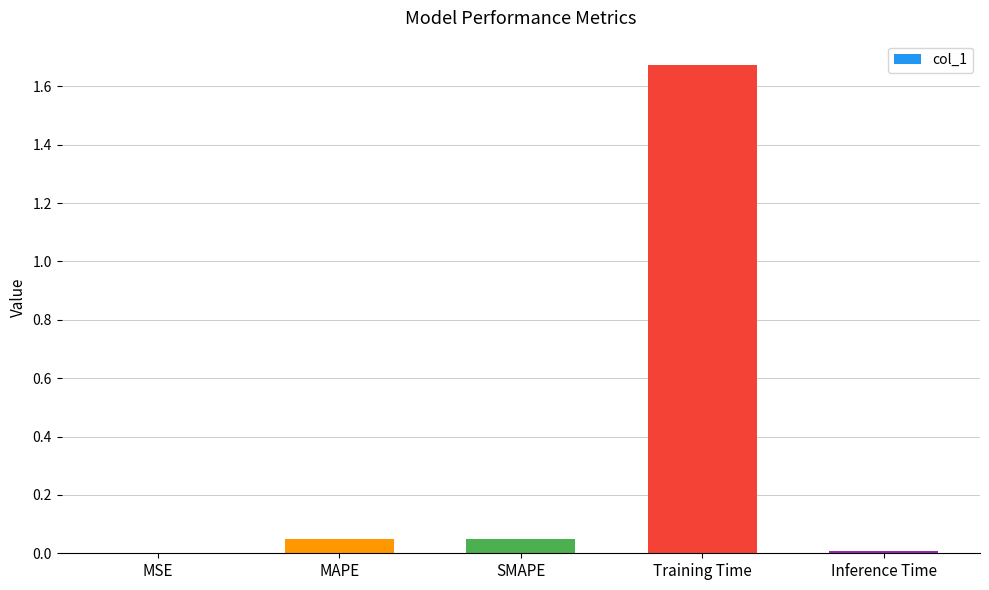

What is the sum of all values?

1.8